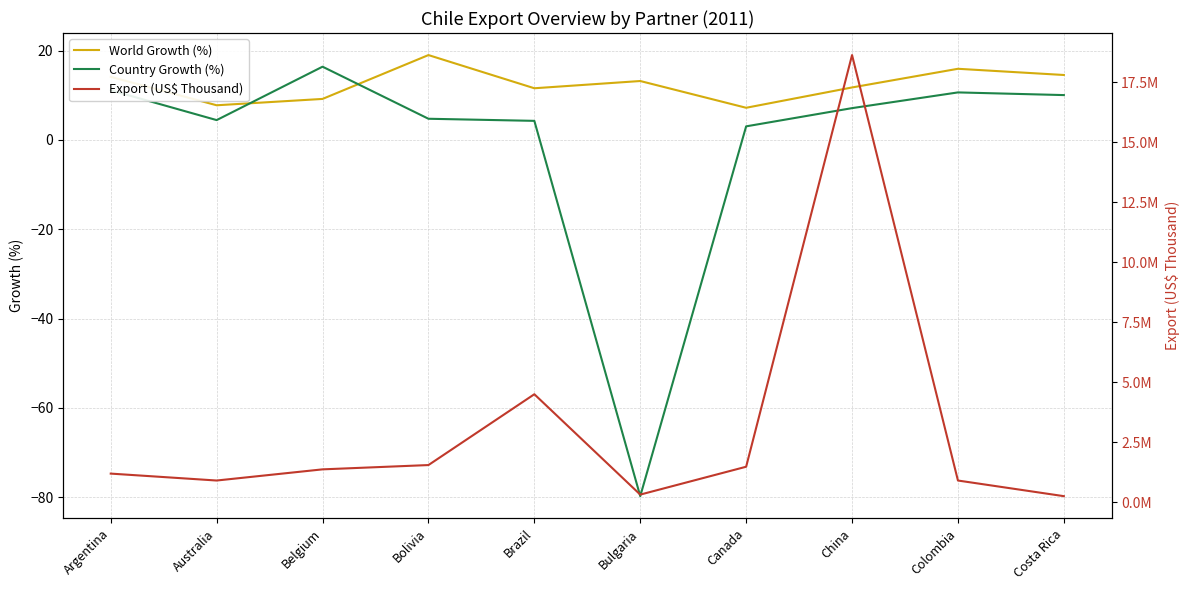

What is the label of the 8th point from the left?

China